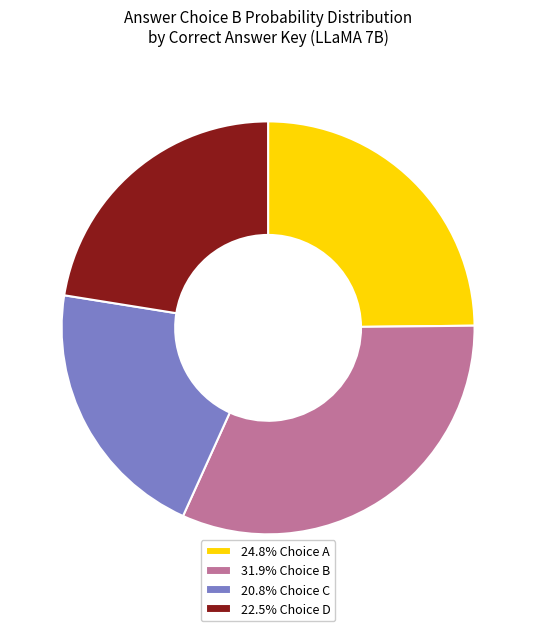

Is there any slice that represents more than half of the pie?

No